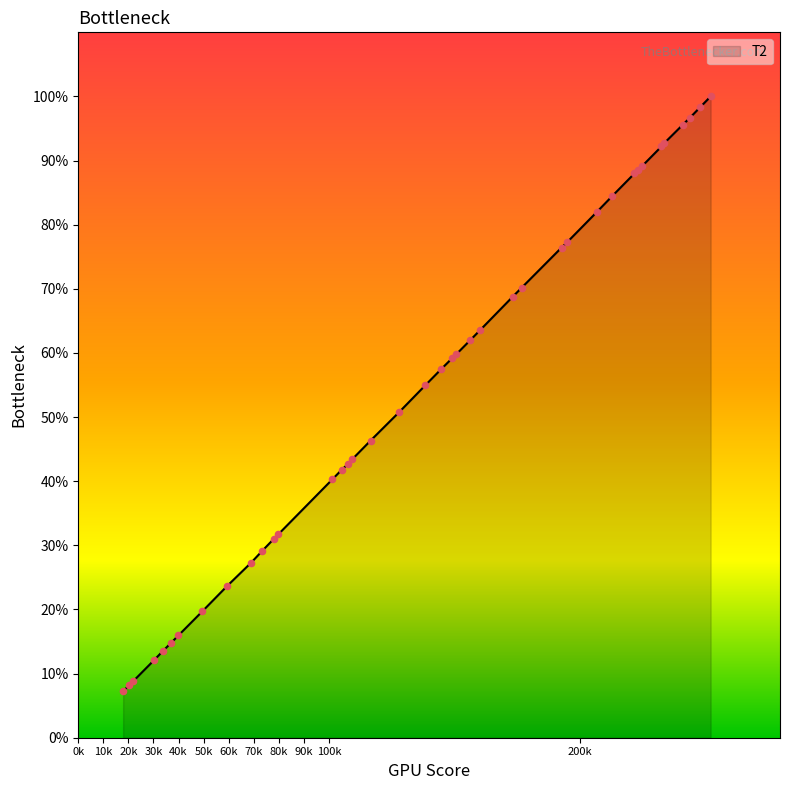

What is the smallest value displayed?

7.2